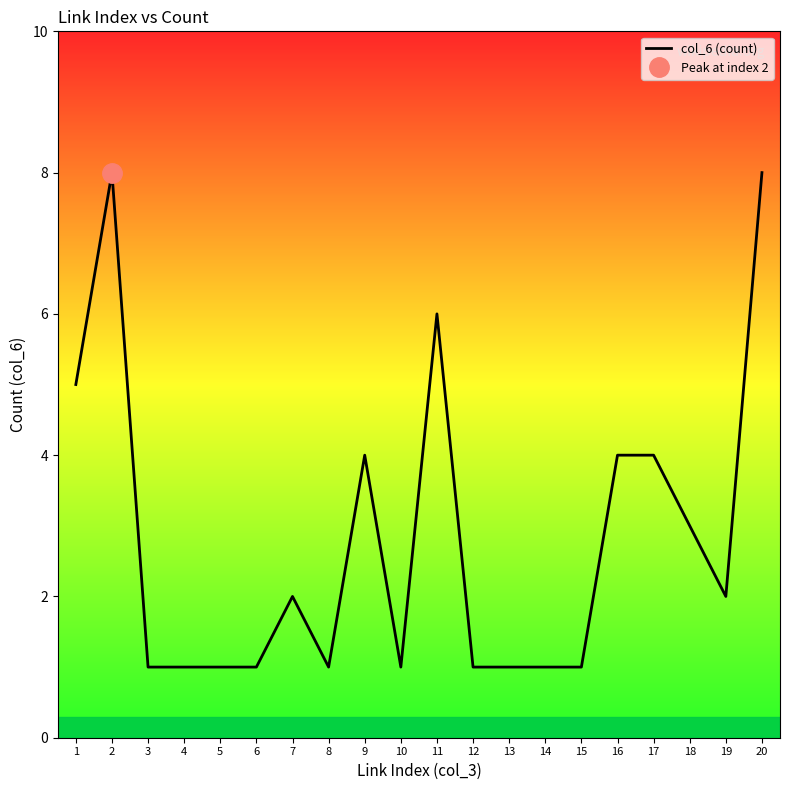

What is the ratio of the value at 9 to the value at 4?

4.0